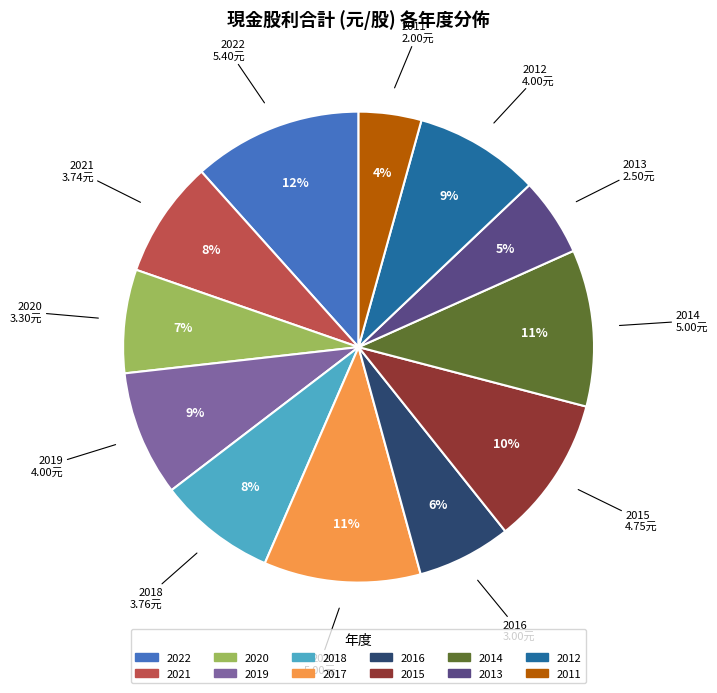

To the nearest percent, what is the average slice percentage?

8%